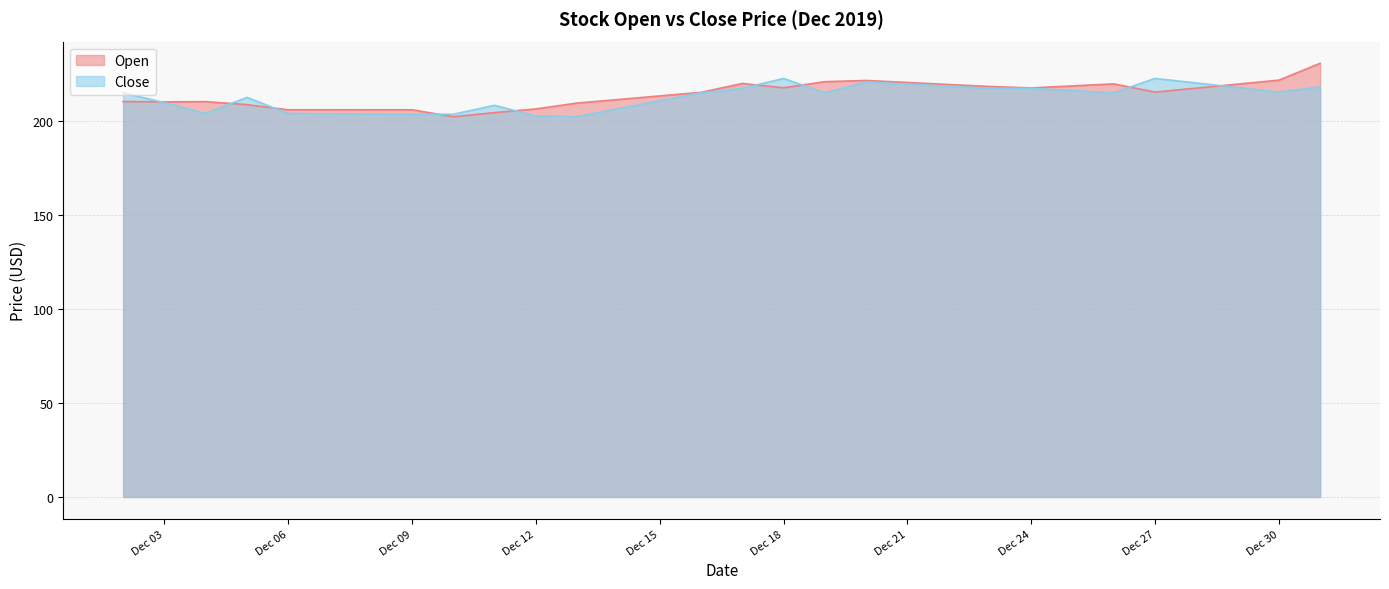

What is the minimum value shown in the chart?

202.4